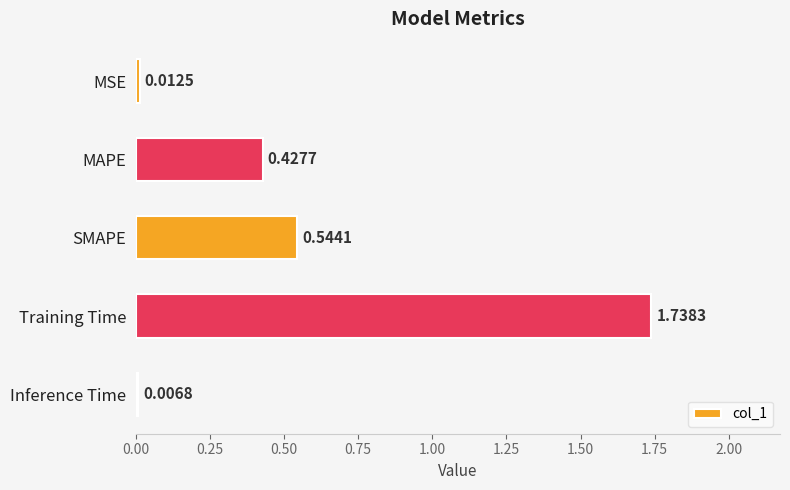

What is the sum of the values at MAPE and Training Time?

2.2